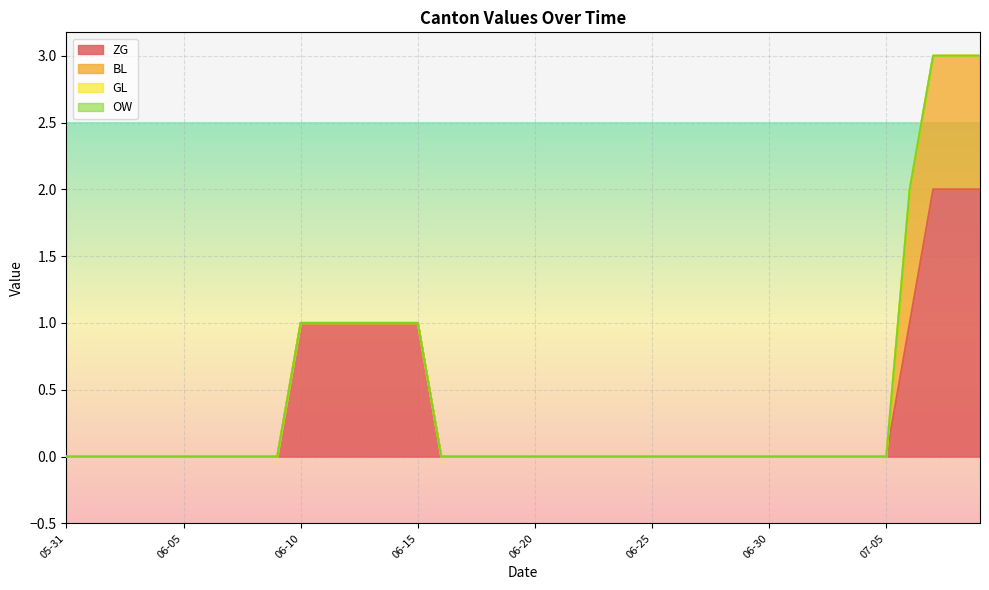

True or false: OW and BL intersect in this chart.

False